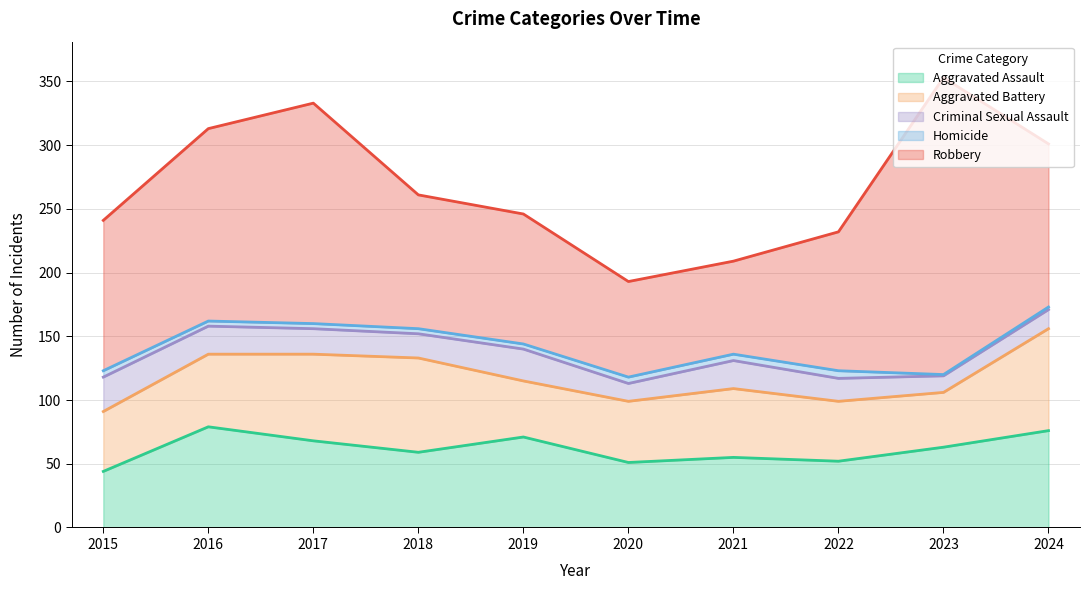

How many data points in Criminal Sexual Assault are less than 20?

5